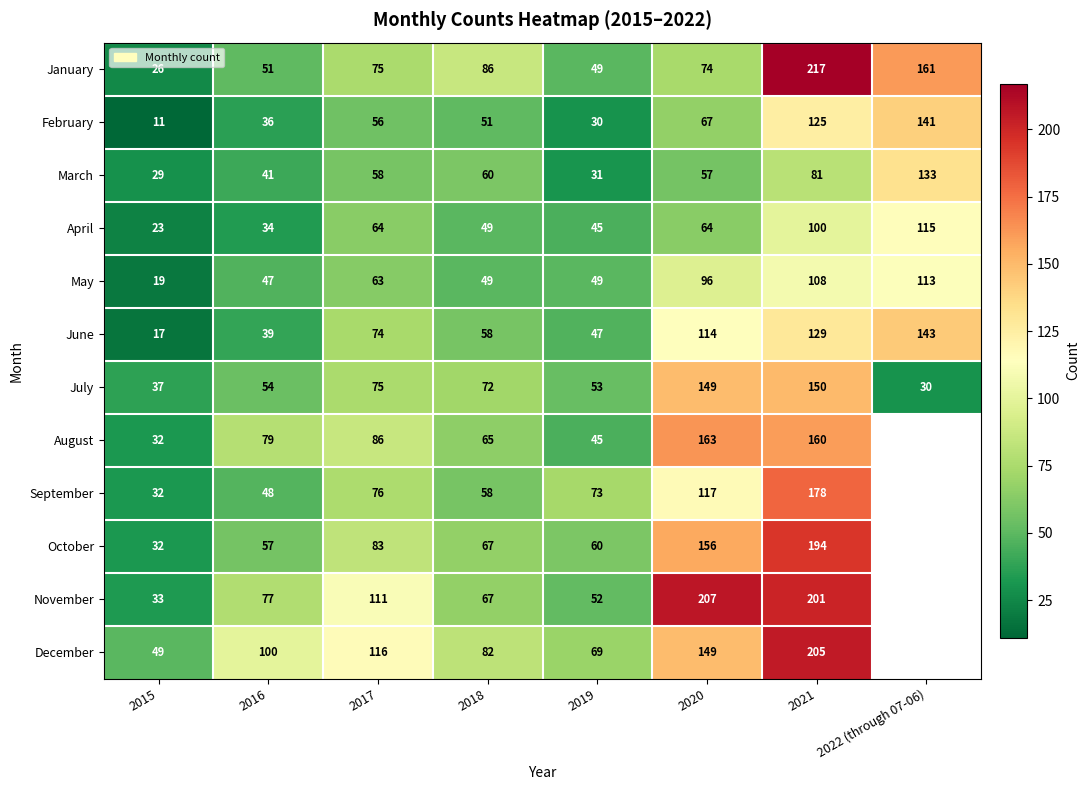

At which label is July closest to 90?

2017